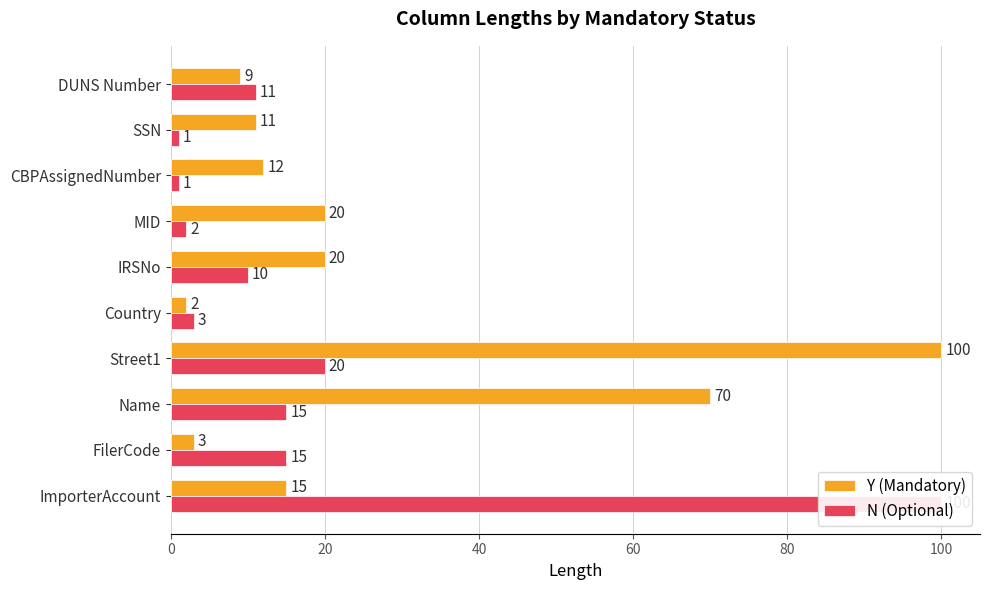

How many groups of bars are there?

10